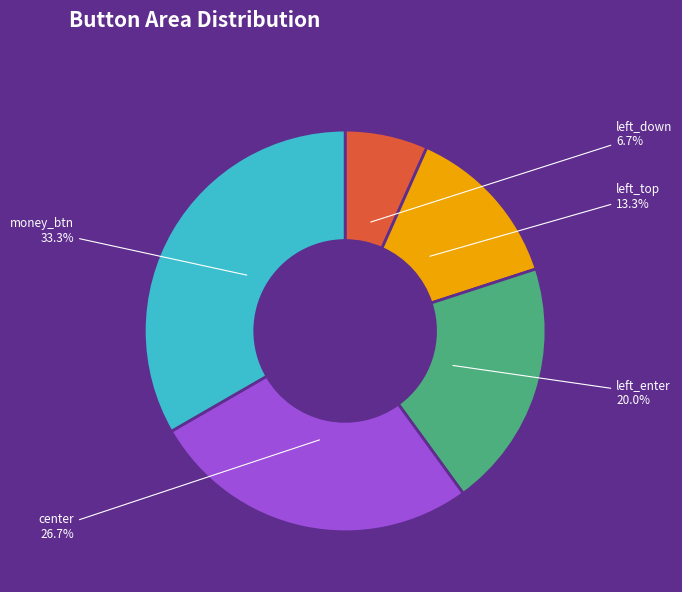

Combined, do left_down and money_btn account for over 50%?

No